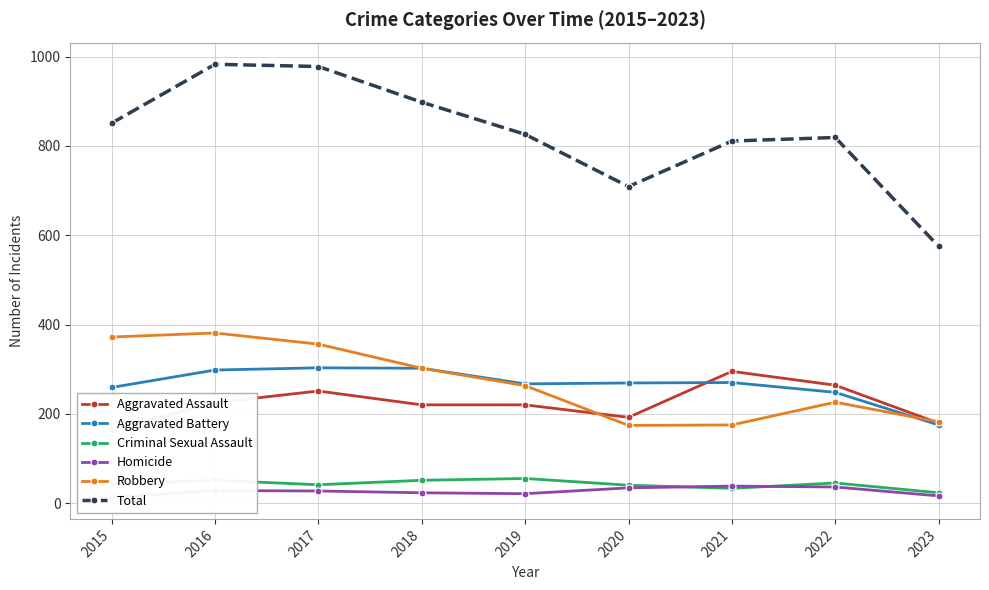

What is the spread (max minus min) of values at 2015?

838